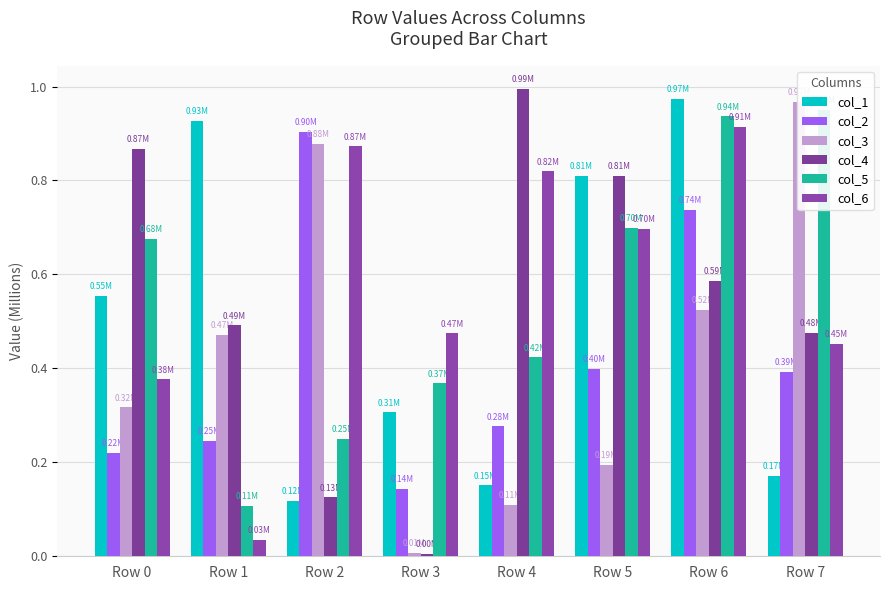

Reading left to right, extract all data points from this chart.

col_1: Row 0=0.6	Row 1=0.9	Row 2=0.1	Row 3=0.3	Row 4=0.2	Row 5=0.8	Row 6=1.0	Row 7=0.2
col_2: Row 0=0.2	Row 1=0.2	Row 2=0.9	Row 3=0.1	Row 4=0.3	Row 5=0.4	Row 6=0.7	Row 7=0.4
col_3: Row 0=0.3	Row 1=0.5	Row 2=0.9	Row 3=0.0	Row 4=0.1	Row 5=0.2	Row 6=0.5	Row 7=1.0
col_4: Row 0=0.9	Row 1=0.5	Row 2=0.1	Row 3=0.0	Row 4=1.0	Row 5=0.8	Row 6=0.6	Row 7=0.5
col_5: Row 0=0.7	Row 1=0.1	Row 2=0.2	Row 3=0.4	Row 4=0.4	Row 5=0.7	Row 6=0.9	Row 7=1.0
col_6: Row 0=0.4	Row 1=0.0	Row 2=0.9	Row 3=0.5	Row 4=0.8	Row 5=0.7	Row 6=0.9	Row 7=0.5